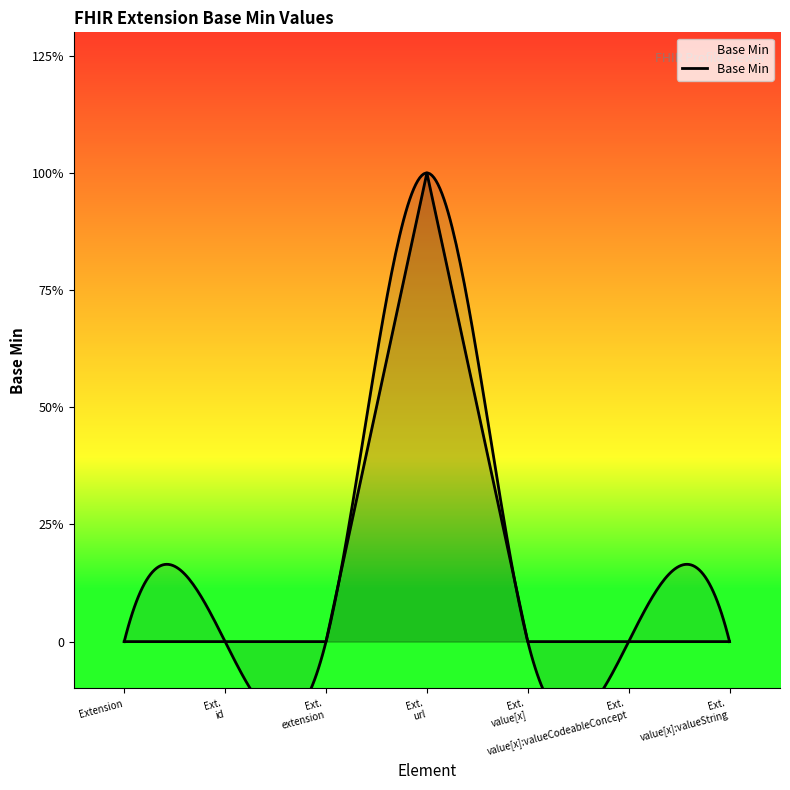

Which has a higher value, Ext.
value[x]:valueCodeableConcept or Ext.
url?

Ext.
url